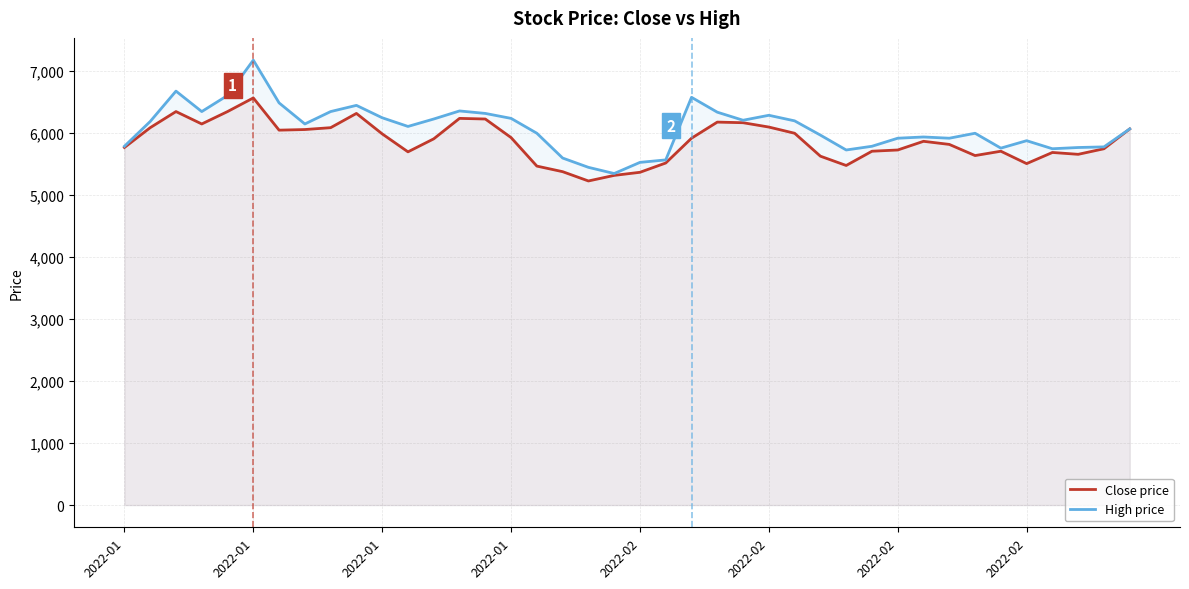

Is the value of High price at 23 greater than the value of Close price at 14?

Yes